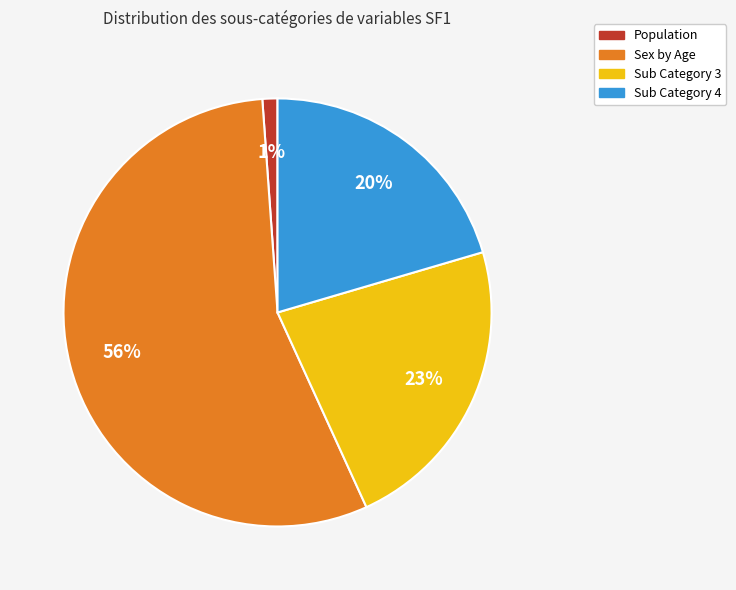

Is there any slice that represents more than half of the pie?

Yes